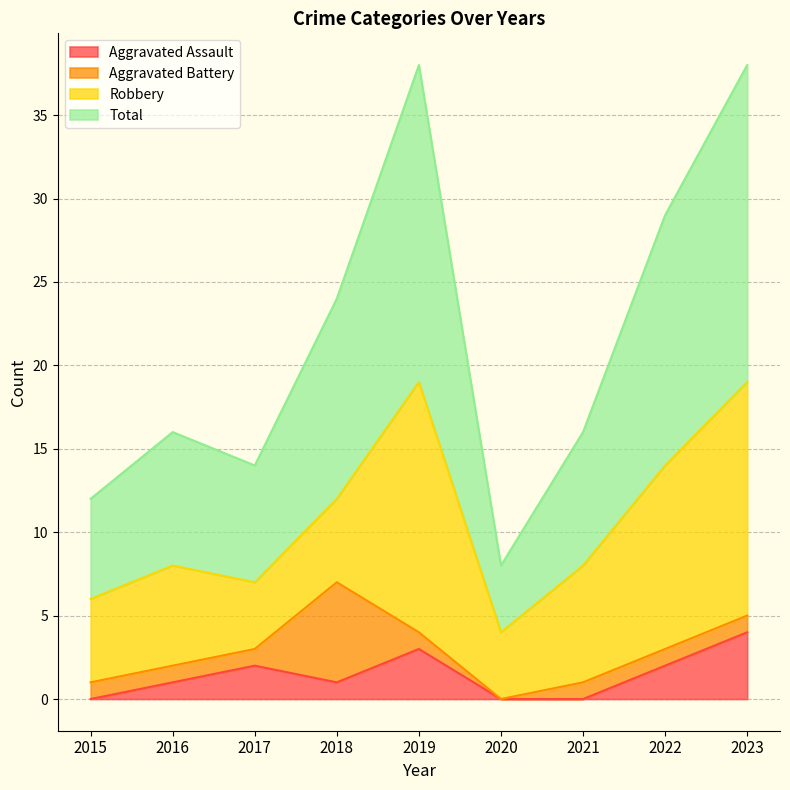

Does the chart have visible grid lines?

Yes